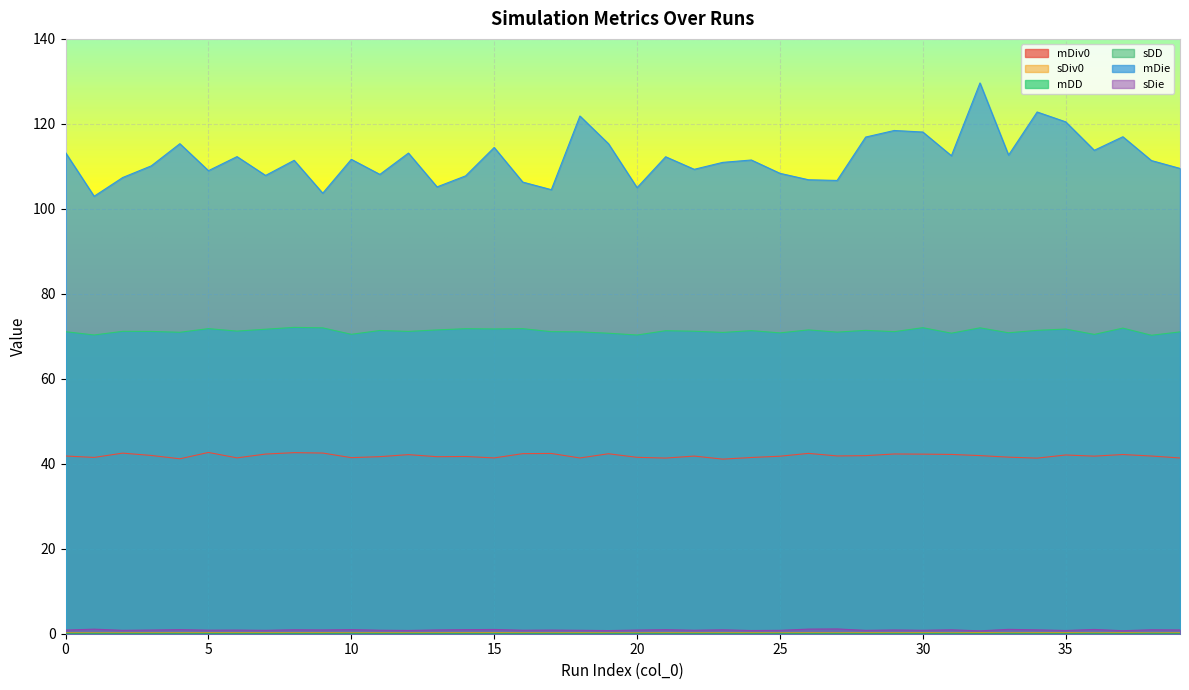

How many interior local peaks does the sDiv0 series have?

13